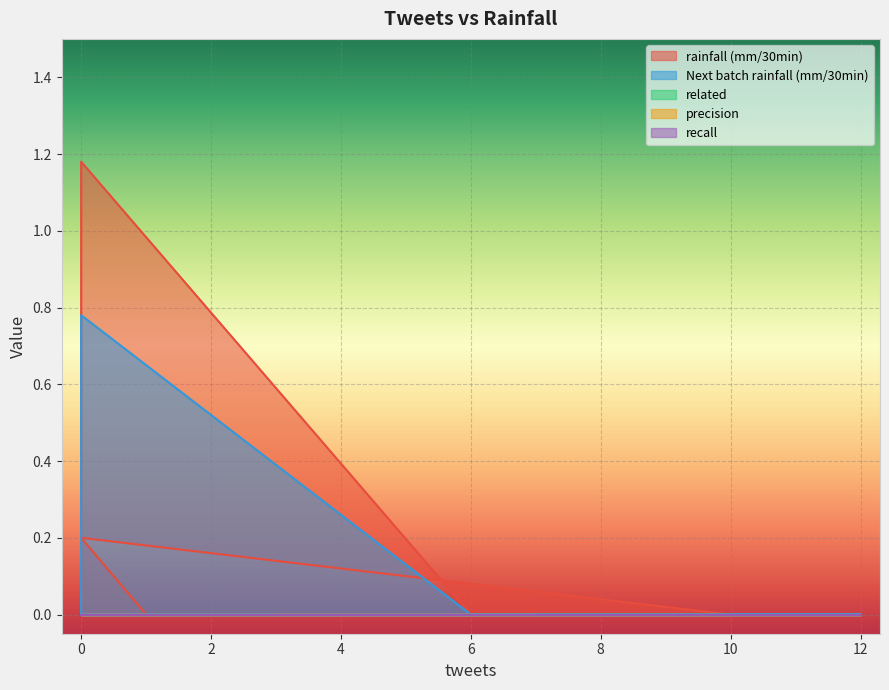

True or false: rainfall (mm/30min) and Next batch rainfall (mm/30min) cross at least once.

False